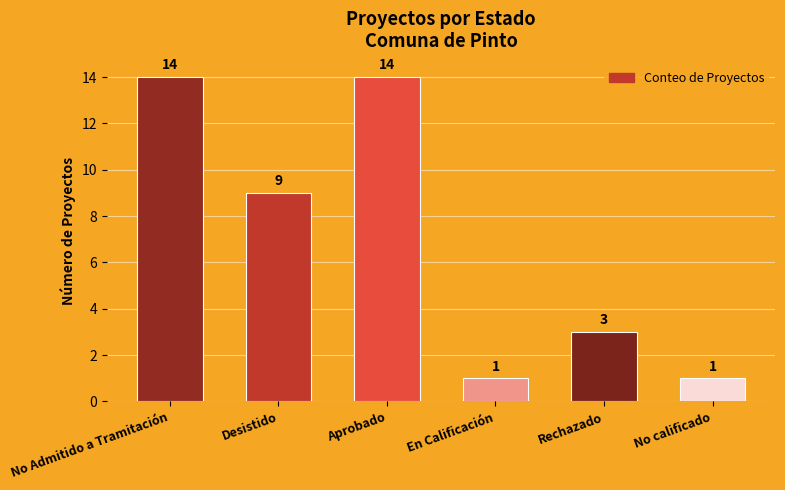

The chart shows a value of 14 at No Admitido a Tramitación. True or false?

True